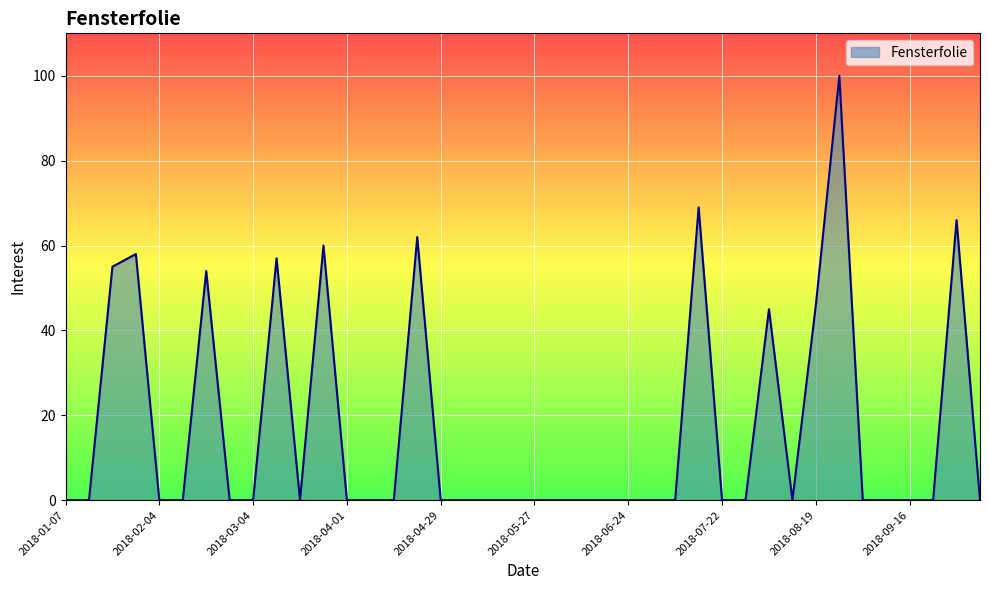

Count the number of categories in the chart.

40